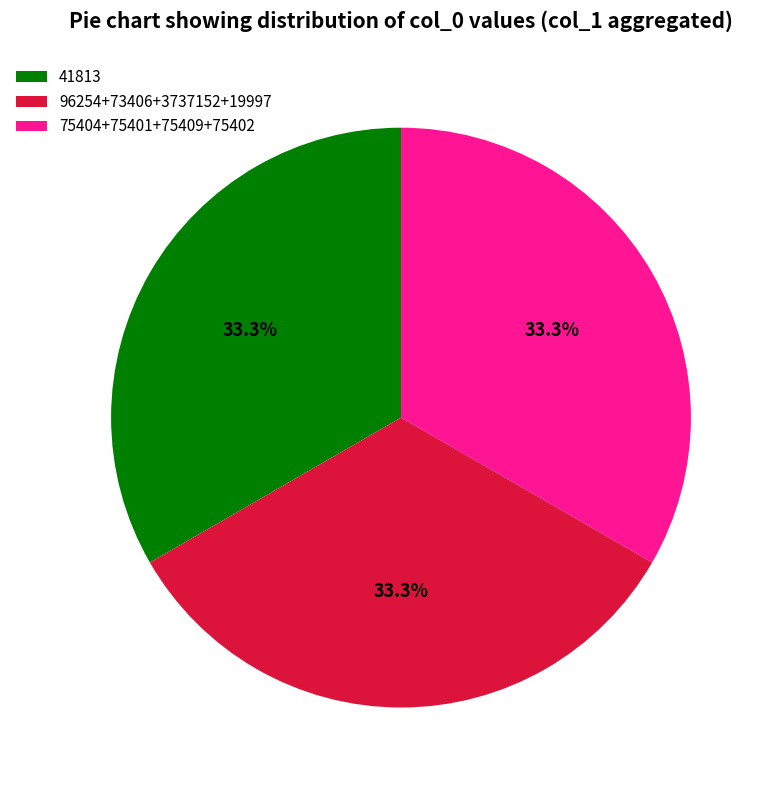

Approximately how many times larger is the value at 96254+73406+3737152+19997 compared to 75404+75401+75409+75402?

1.0